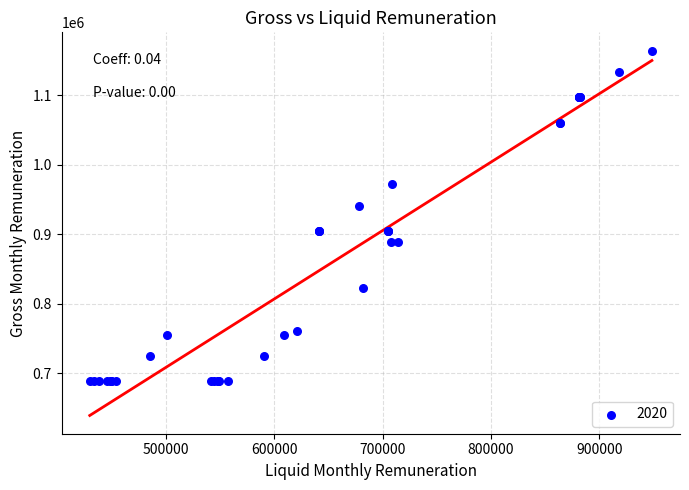

What Y value in the scatter plot is closest to 926146?

940874